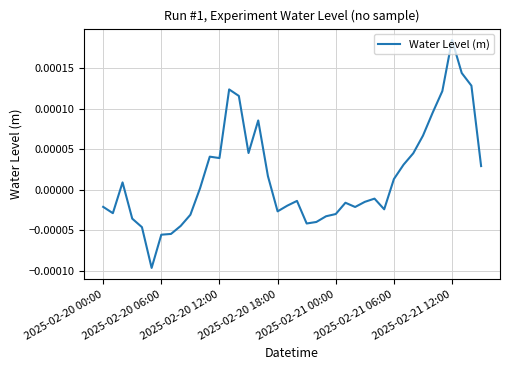

How many lines are shown in the chart?

1